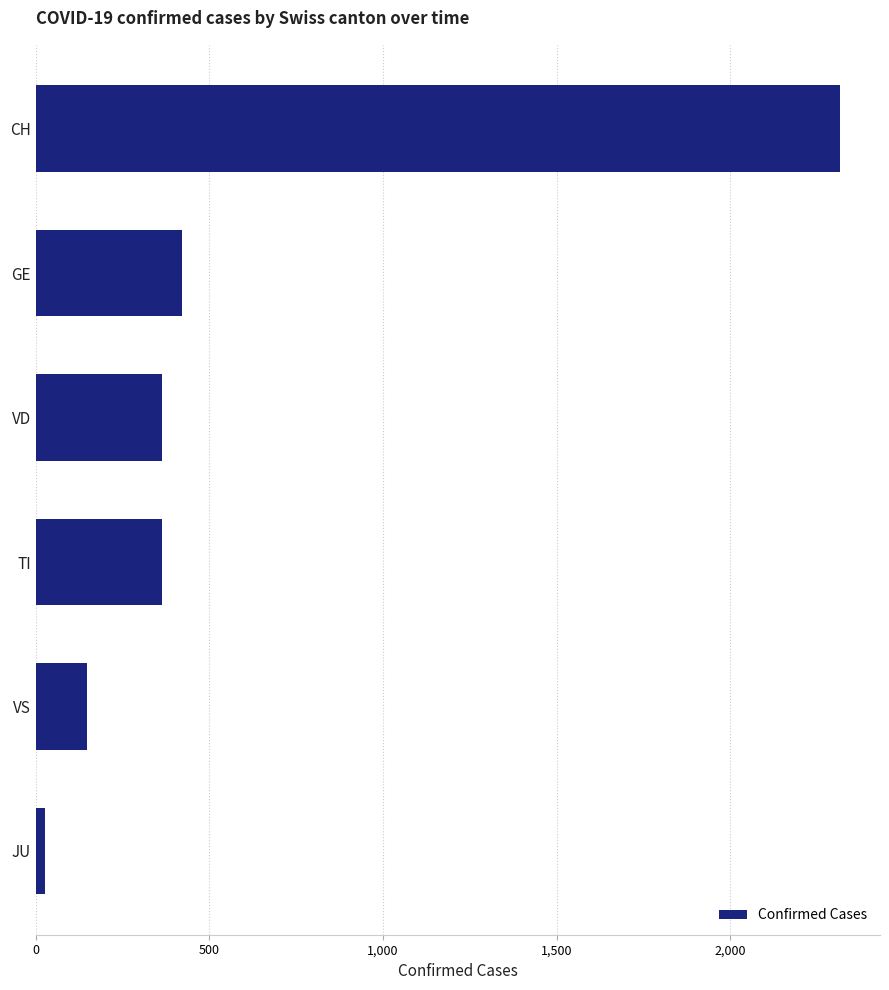

The chart shows a value of 645 at GE. True or false?

False